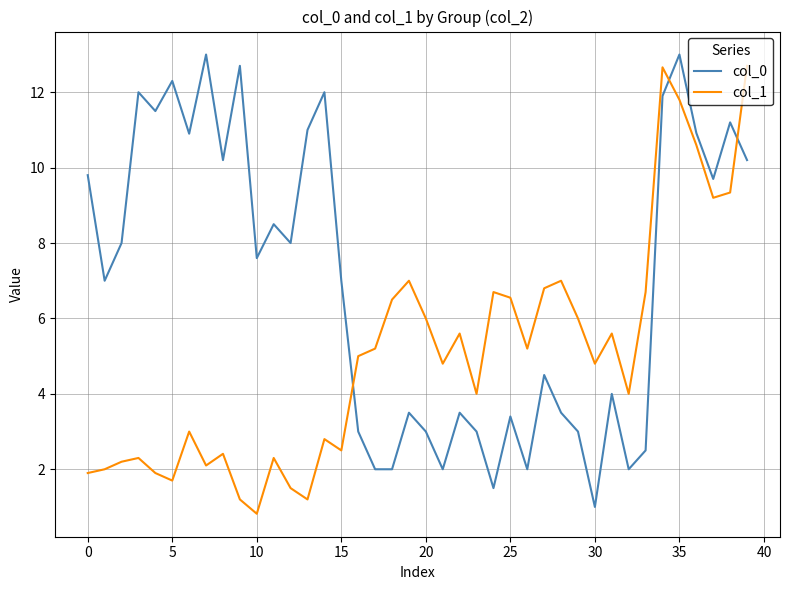

Rank the series by their average value, from lowest to highest.

col_1, col_0